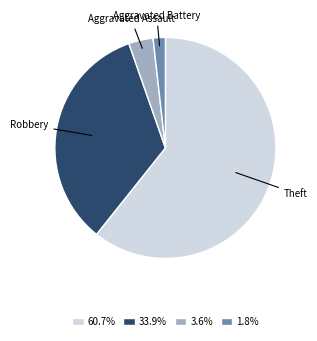

How many slices are in this pie chart?

4